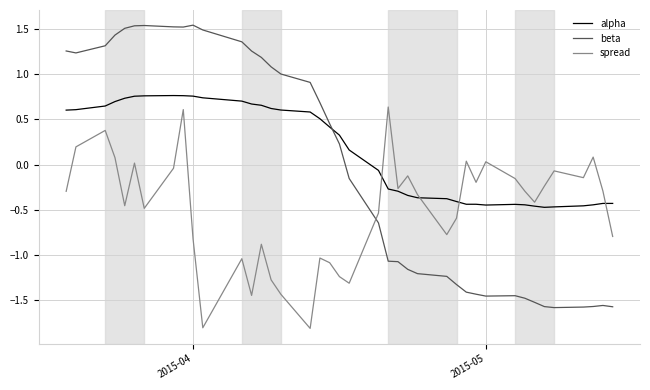

How many values in the alpha series are below 0?

19